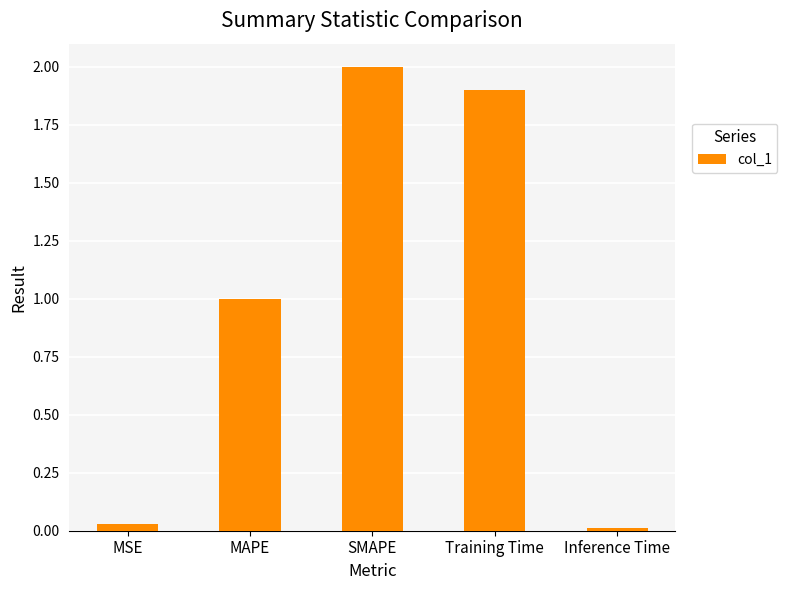

What position from the right is SMAPE?

3